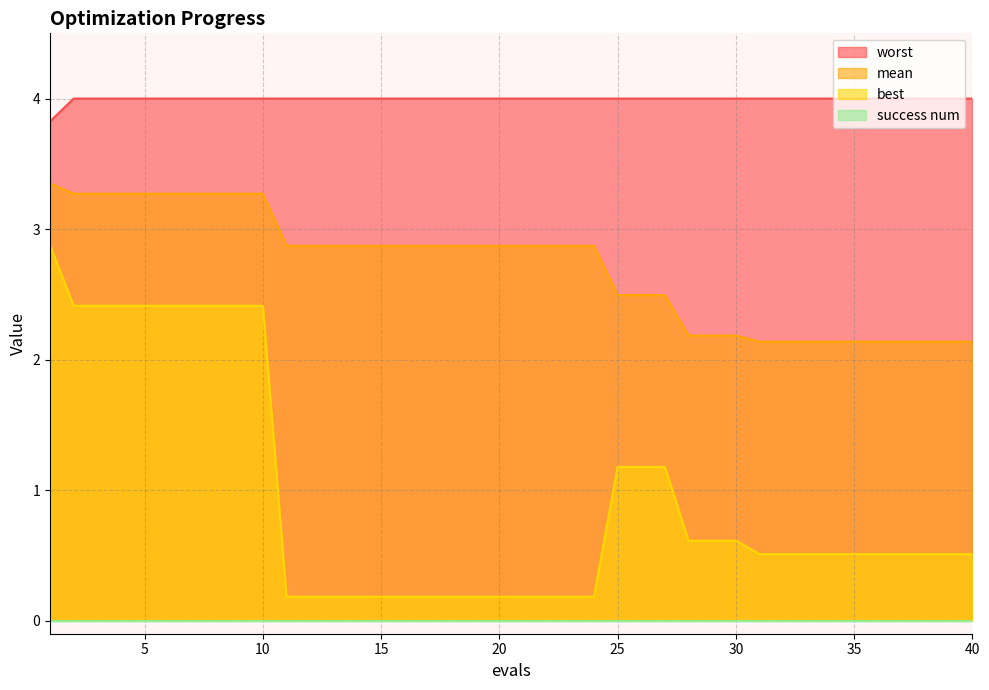

True or false: worst and best intersect in this chart.

False